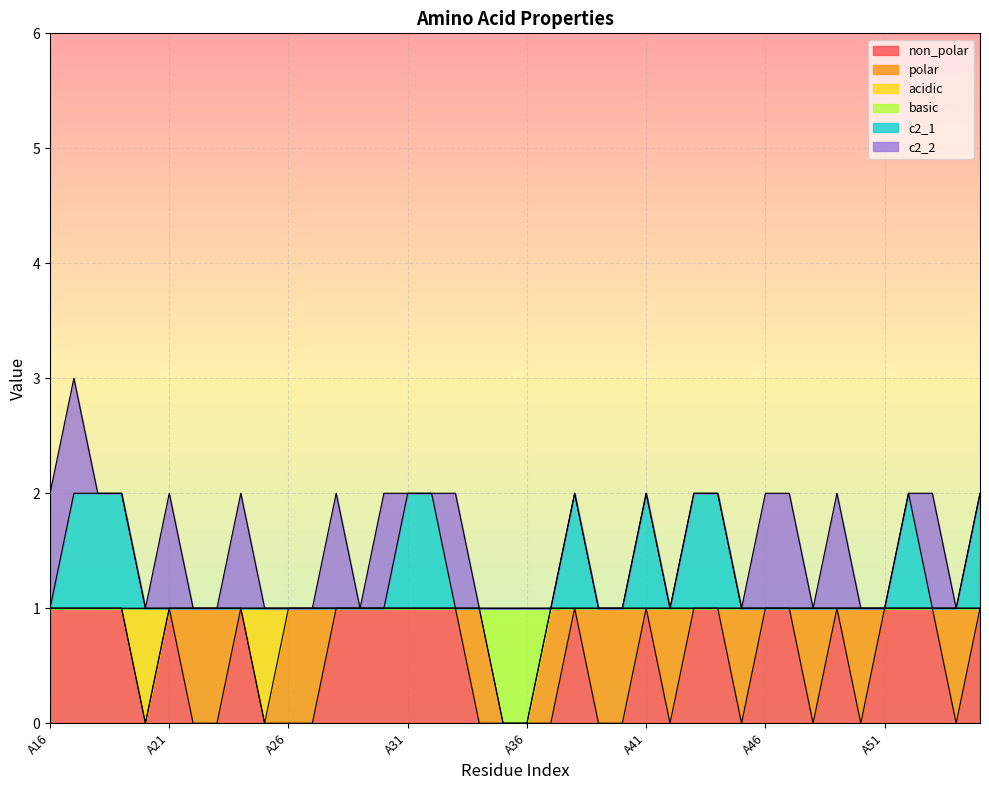

Does the chart display data point markers on the line(s)?

No